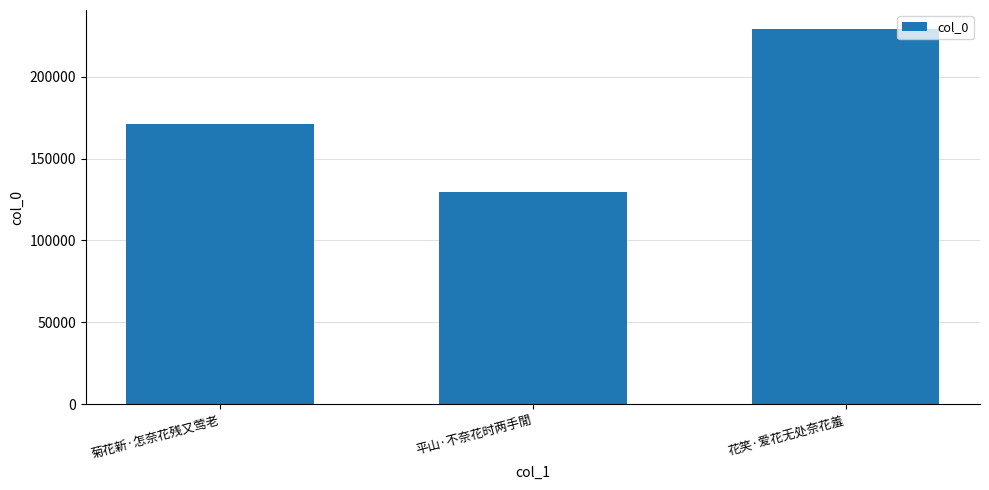

At which label is the value closest to 179401?

菊花新·怎奈花残又莺老